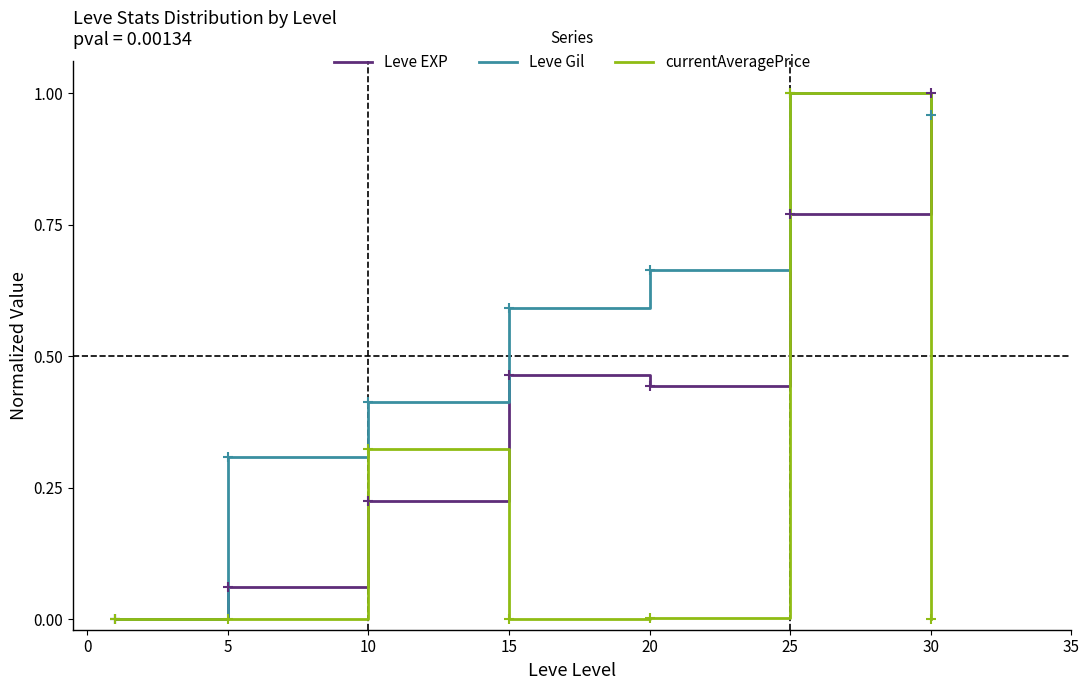

Which series has the largest total across all categories?

Leve Gil